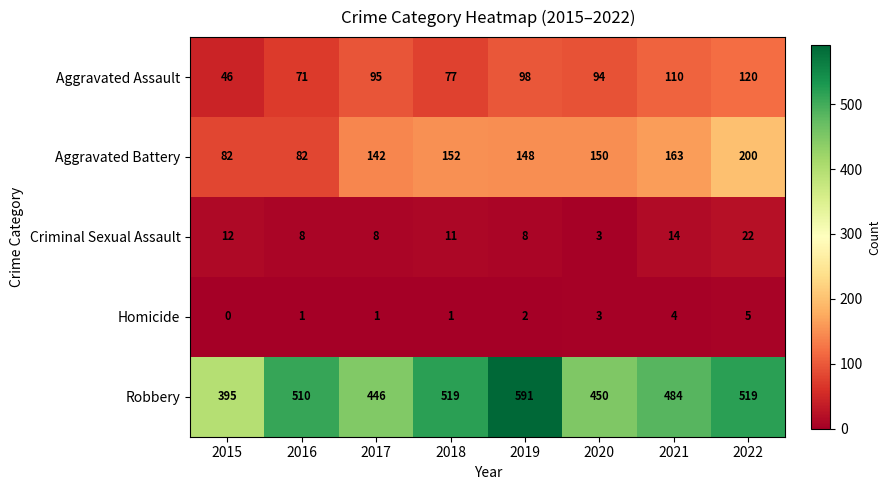

What is the average value of the Aggravated Battery series?

140